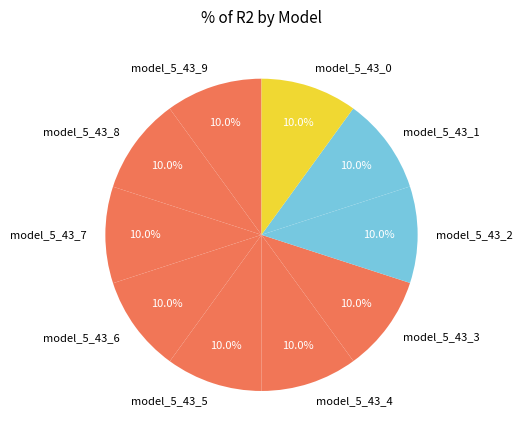

Is the sum of model_5_43_8 and model_5_43_9 greater than half?

No